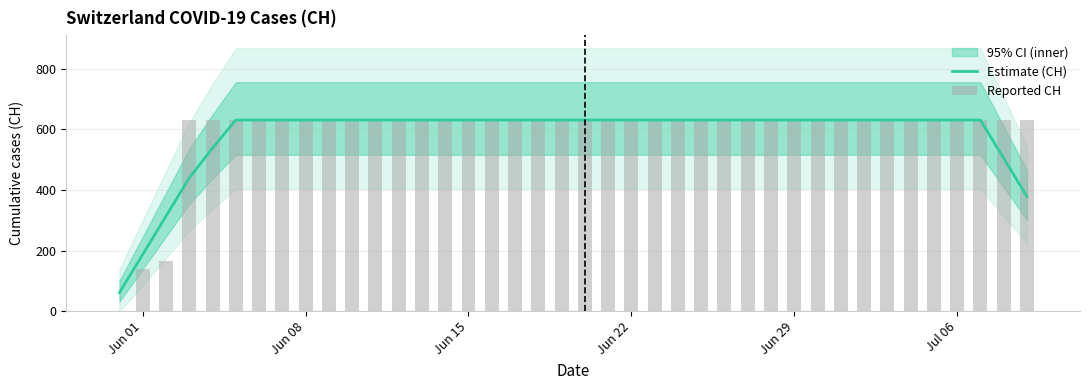

At Jun 01, list the series in order from largest to smallest.

Estimate (CH), Reported CH